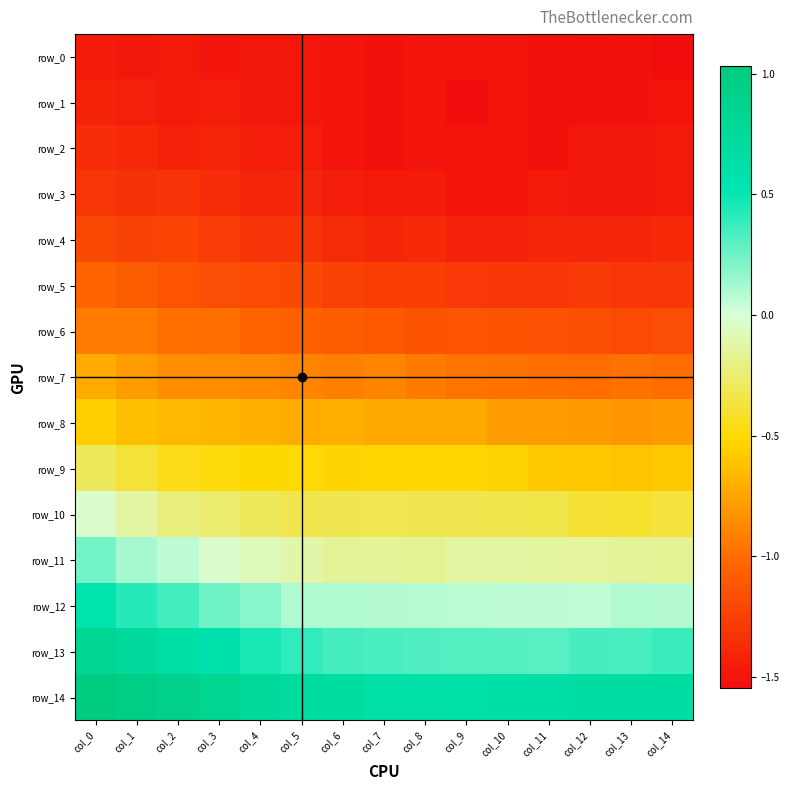

At which category is the sum across all series the highest?

col_0